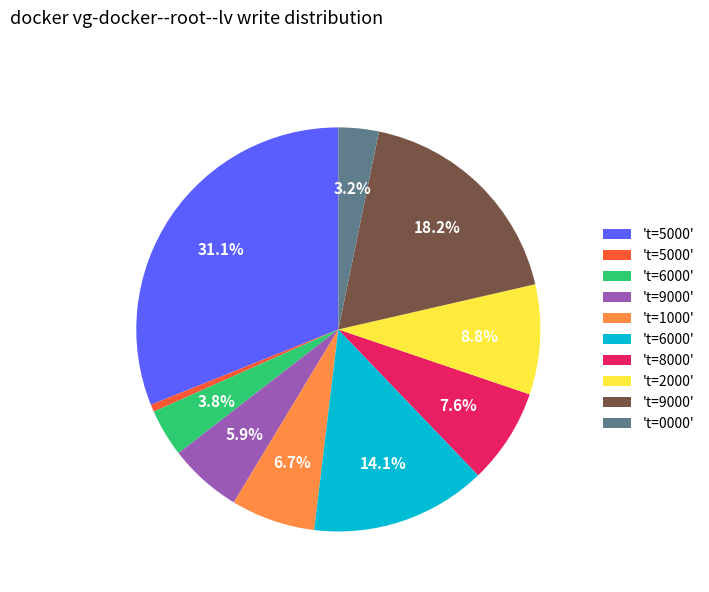

Does any single category account for the majority?

No